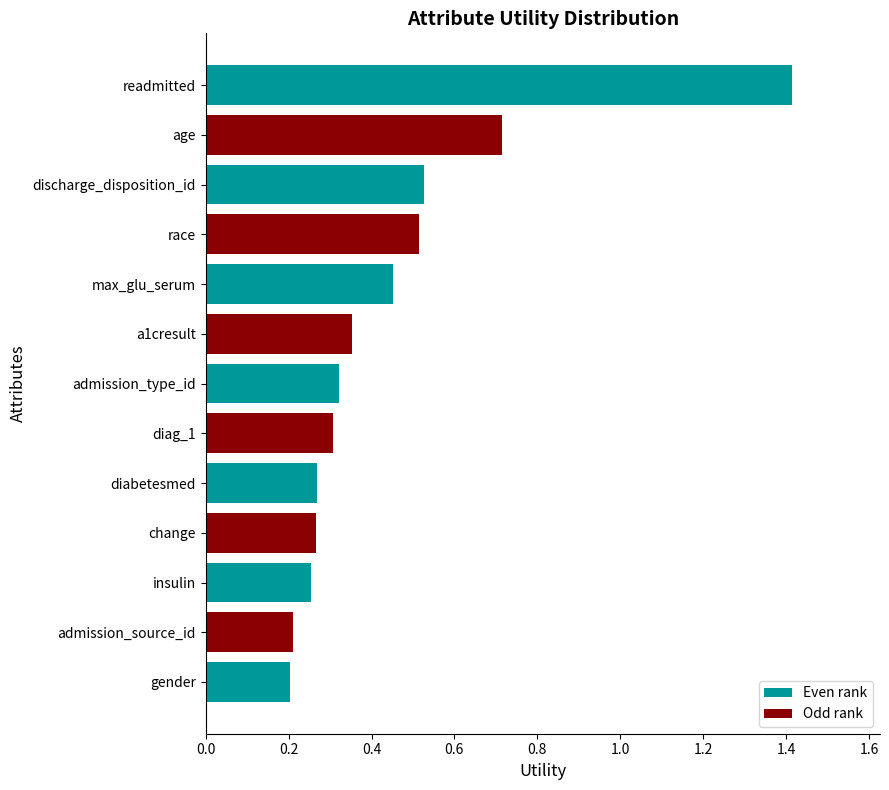

Count the values in the range 0 to 1.

12